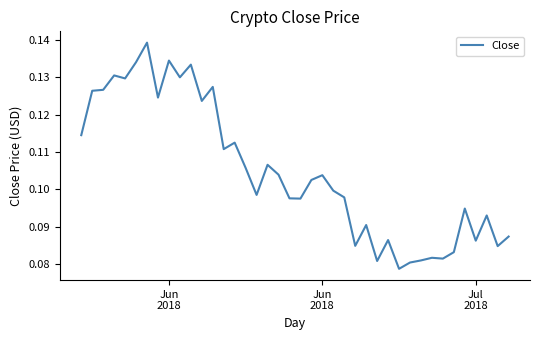

Reading left to right, what are all the values shown in this chart?

0.1	0.1	0.1	0.1	0.1	0.1	0.1	0.1	0.1	0.1	0.1	0.1	0.1	0.1	0.1	0.1	0.1	0.1	0.1	0.1	0.1	0.1	0.1	0.1	0.1	0.1	0.1	0.1	0.1	0.1	0.1	0.1	0.1	0.1	0.1	0.1	0.1	0.1	0.1	0.1